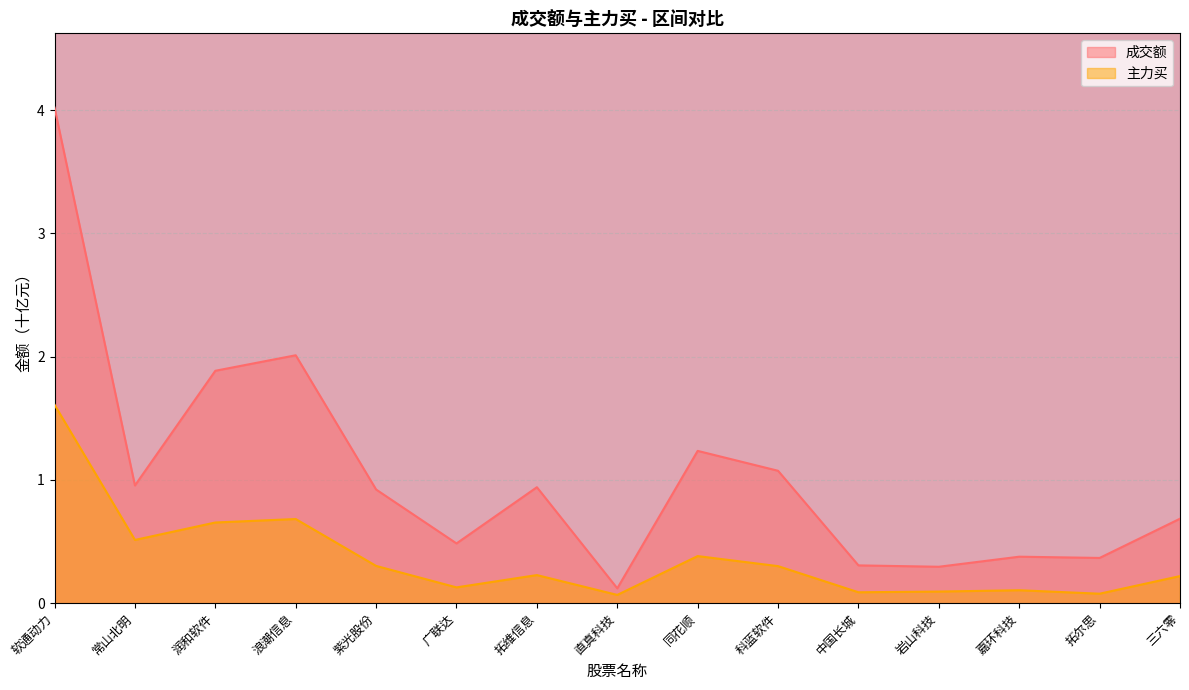

What is the value of the 主力买 point at the 3rd from the left?

0.7